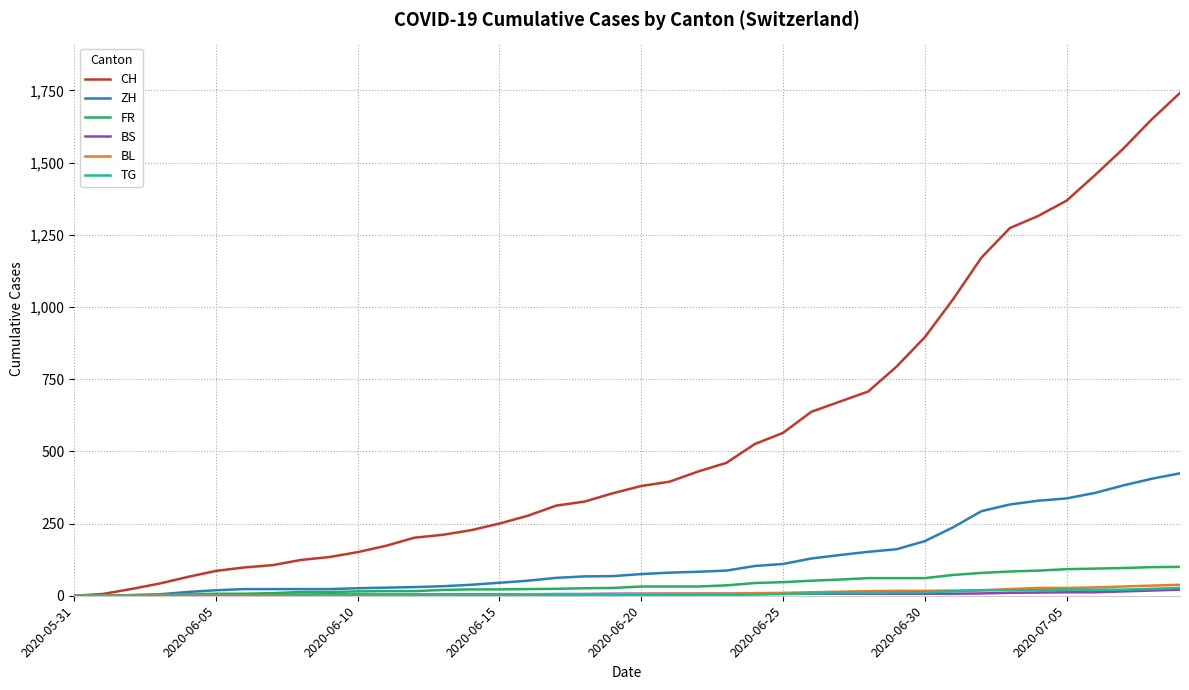

Which series has the widest spread of values?

CH